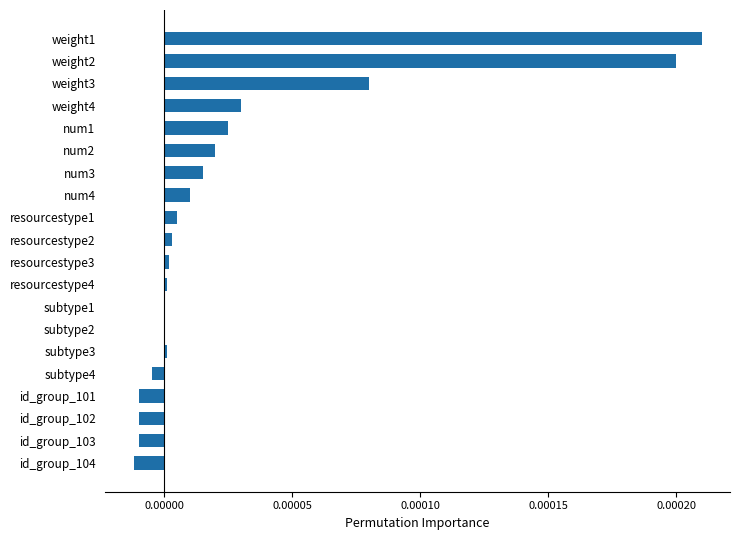

The chart shows a value of 0.0 at num4. True or false?

True